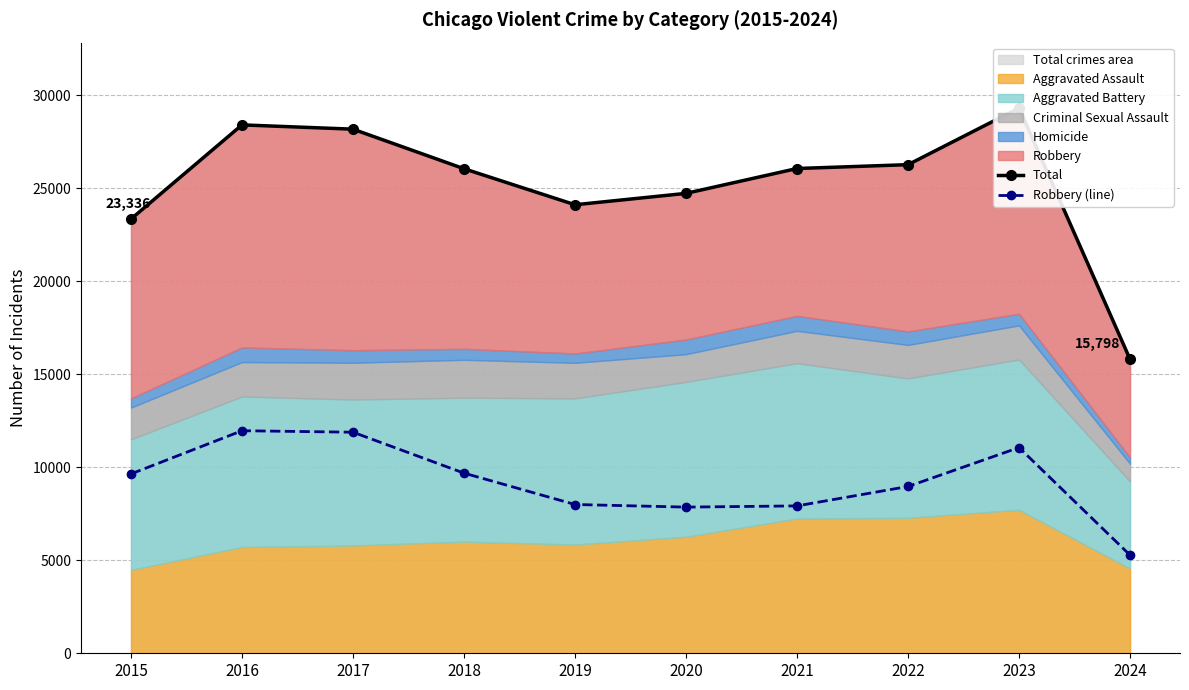

Reading left to right, what are all the values shown in this chart?

Total: 2015=23336	2016=28395	2017=28165	2018=26039	2019=24103	2020=24715	2021=26051	2022=26257	2023=29300	2024=15798
Robbery (line): 2015=9638	2016=11960	2017=11880	2018=9681	2019=7995	2020=7855	2021=7920	2022=8963	2023=11055	2024=5275